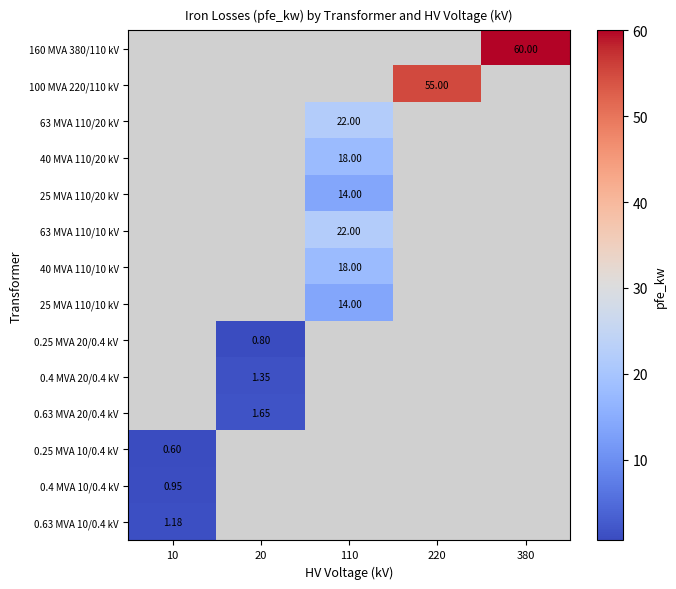

Which category has the highest value across all series?

380